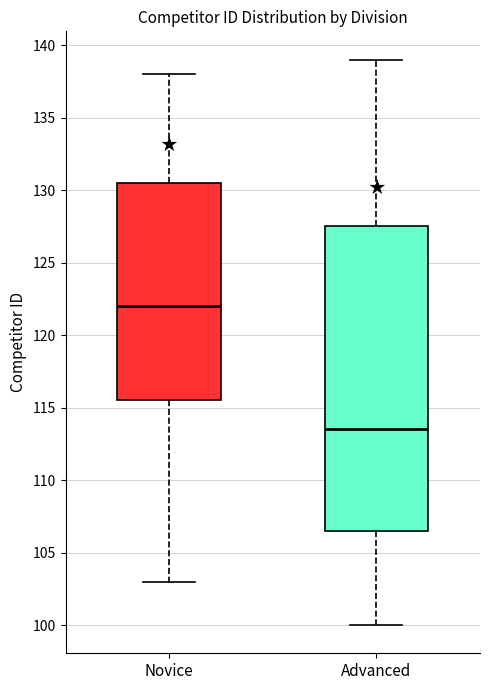

Where is the upper edge of the box for Advanced on the y-axis? The values are not printed on the chart, so give them approximately, as read against the axis.

127.5